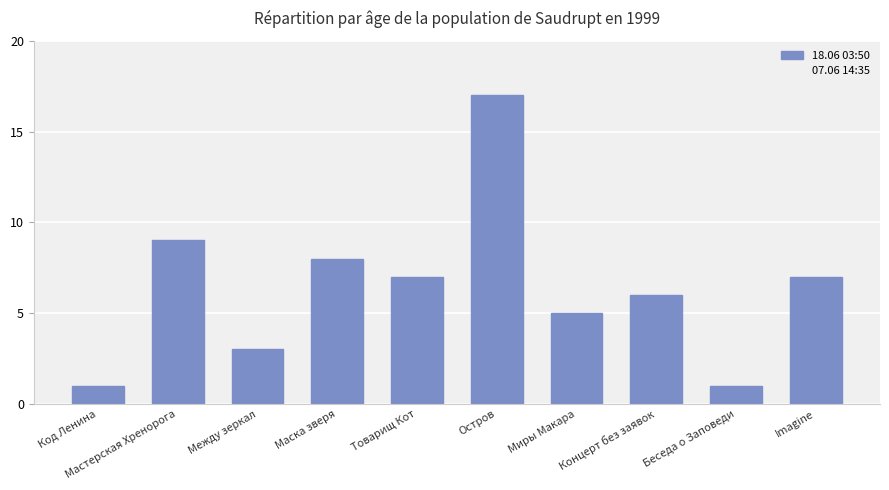

What is the label of the 10th bar from the left?

Imagine